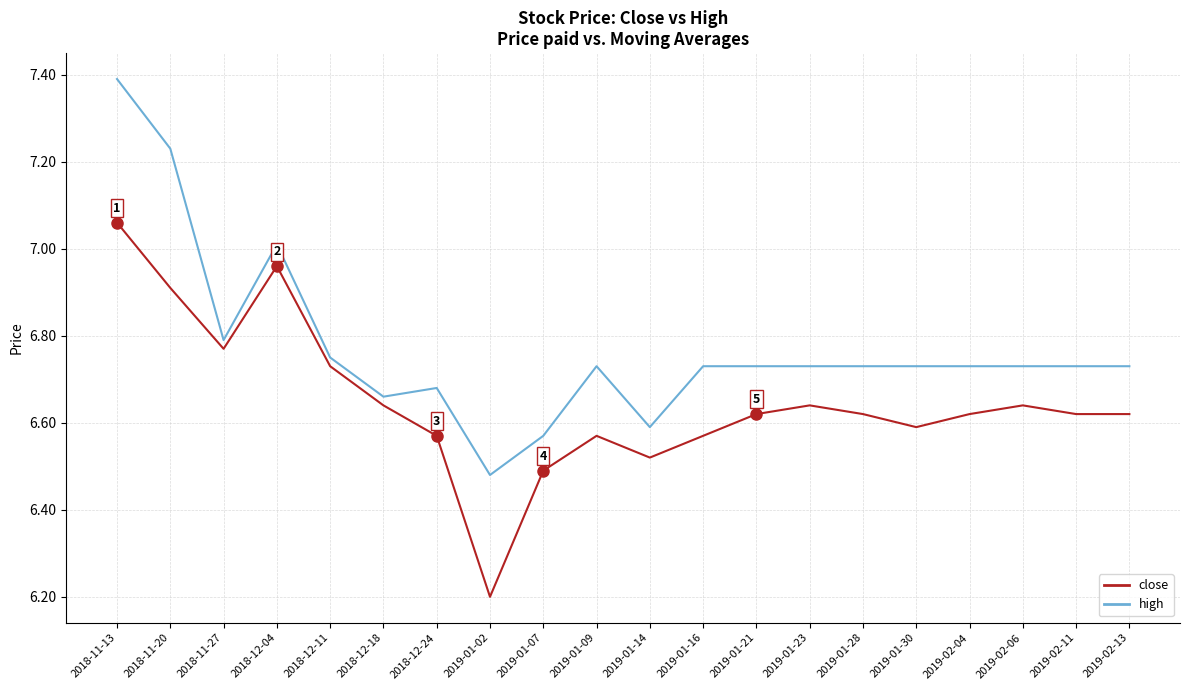

True or false: close has a value of 3.0 at 2019-02-06.

False